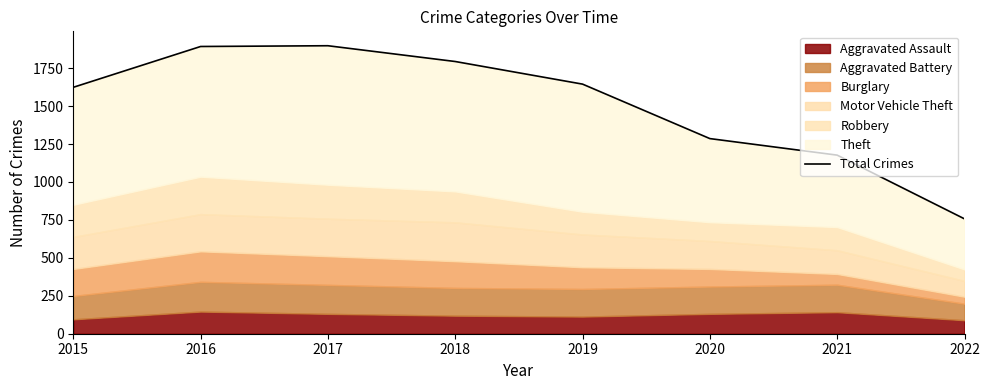

List the labels in order of value, smallest first.

2022, 2021, 2020, 2015, 2019, 2018, 2016, 2017